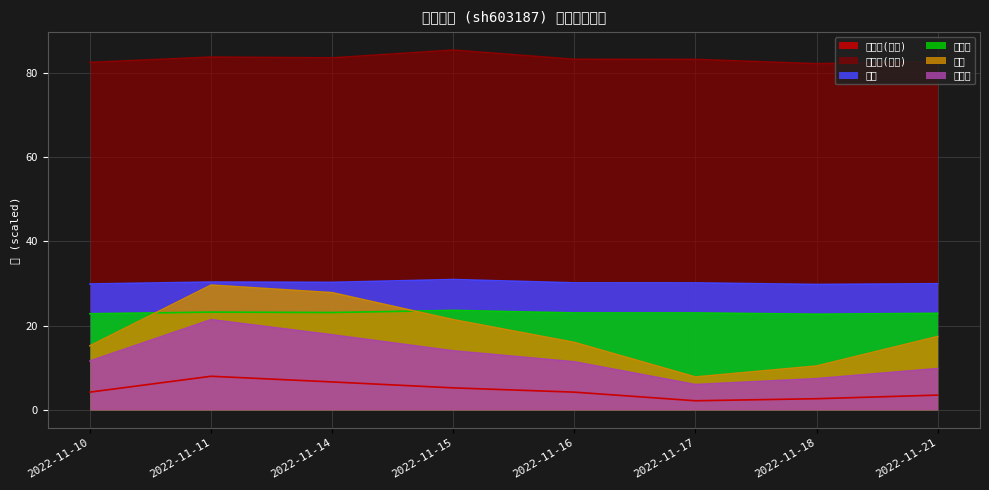

Is the value of 市净率 at 2022-11-14 greater than the value of 换手率 at 2022-11-10?

Yes